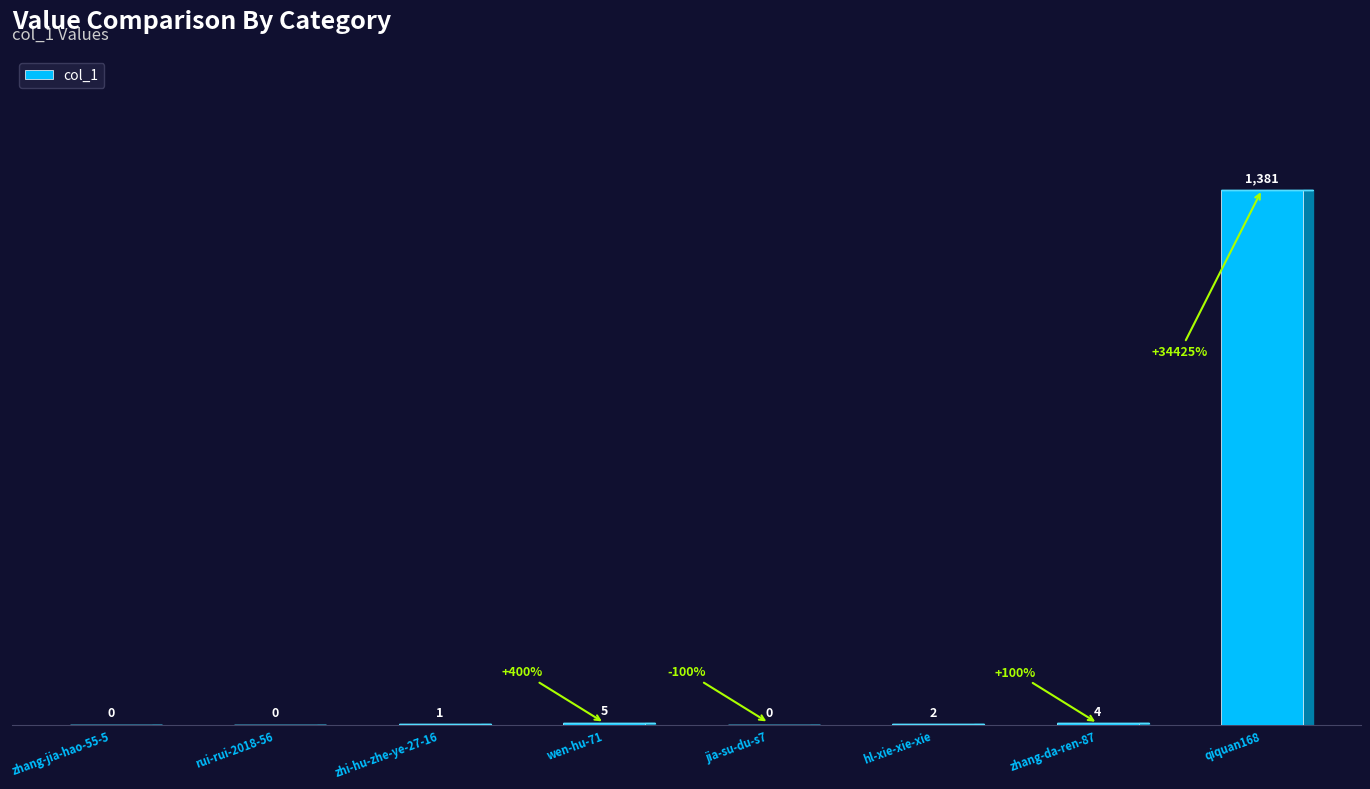

What is the sum of all values?

1393